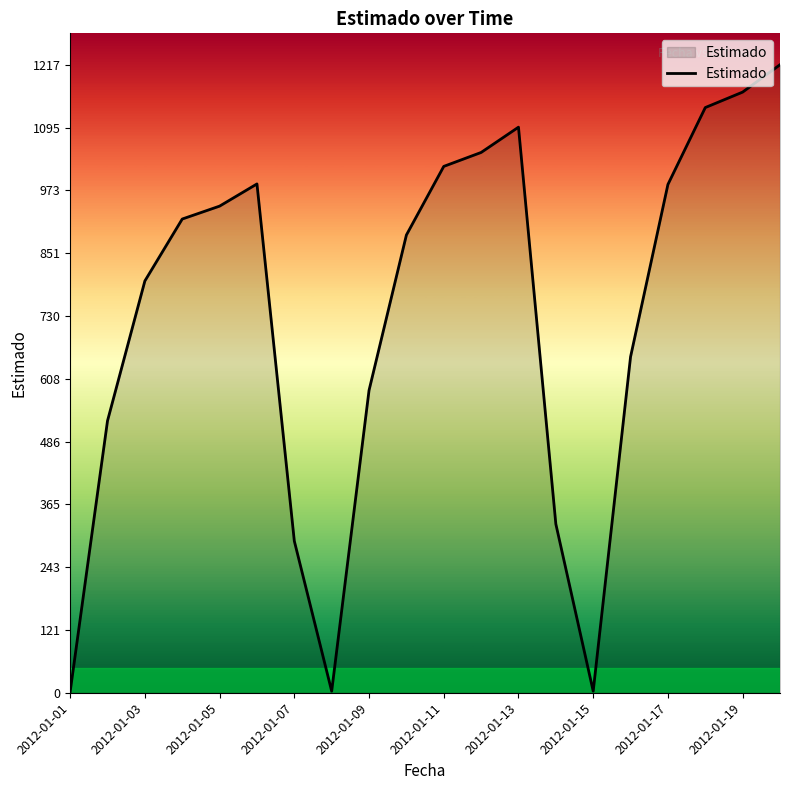

Where is the data nearest to the value 609?

2012-01-09